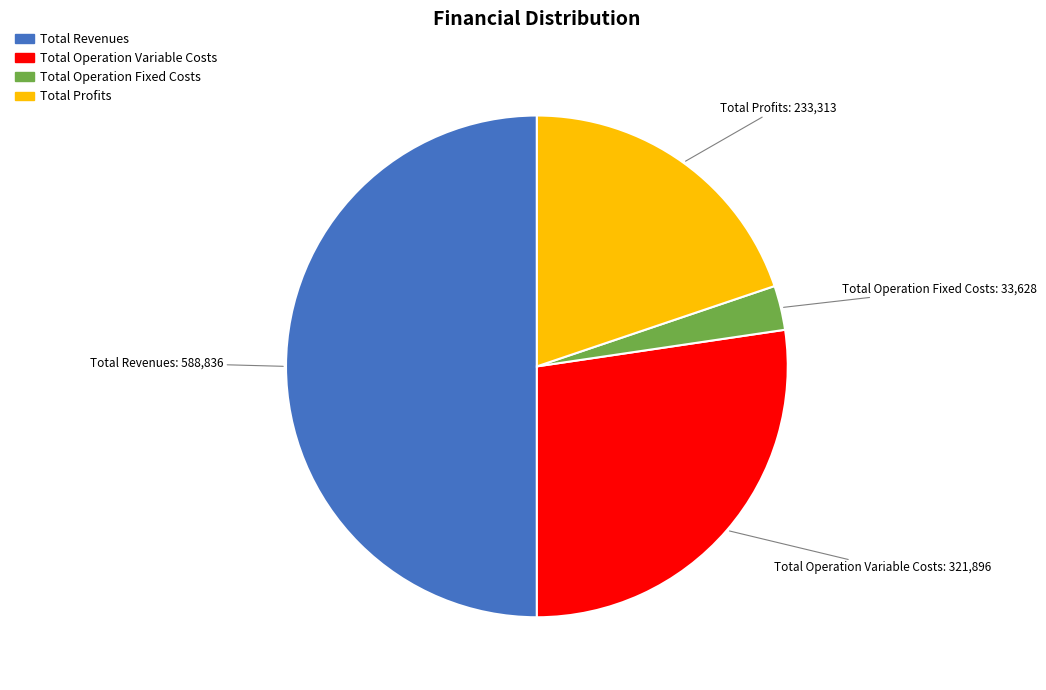

How many slices are in this pie chart?

4